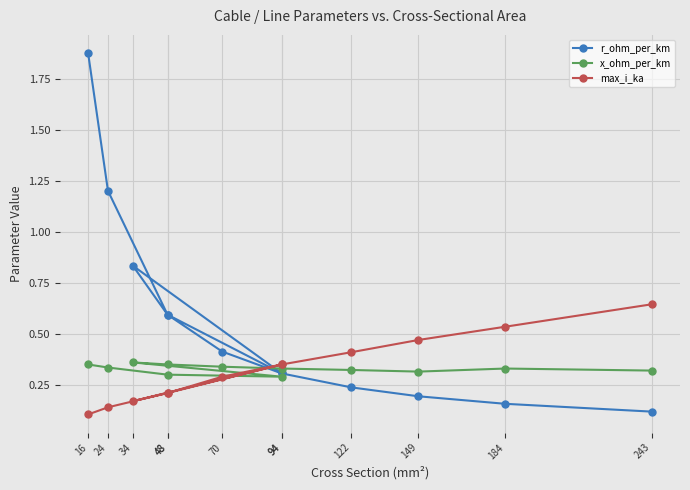

What value does the r_ohm_per_km series have at 149?

0.2